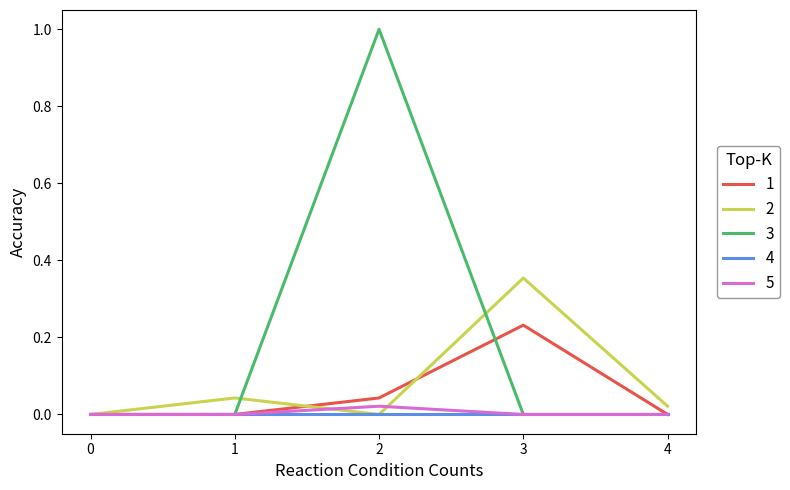

Is the value of 1 at 3 greater than the value of 3 at 4?

Yes